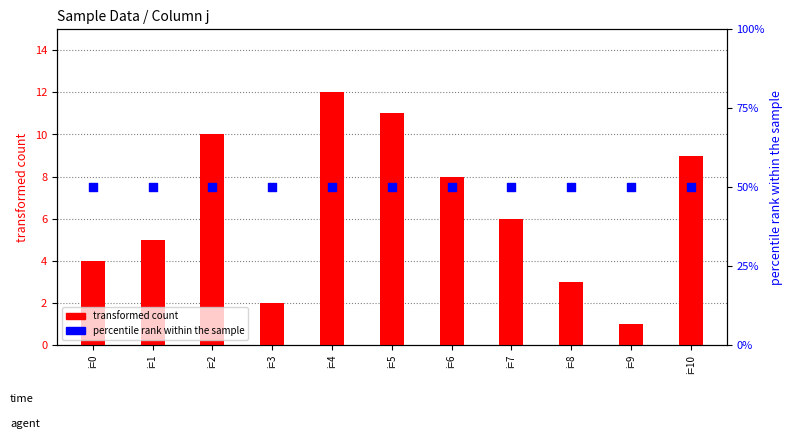

What is the total value across all series at i=8?

53